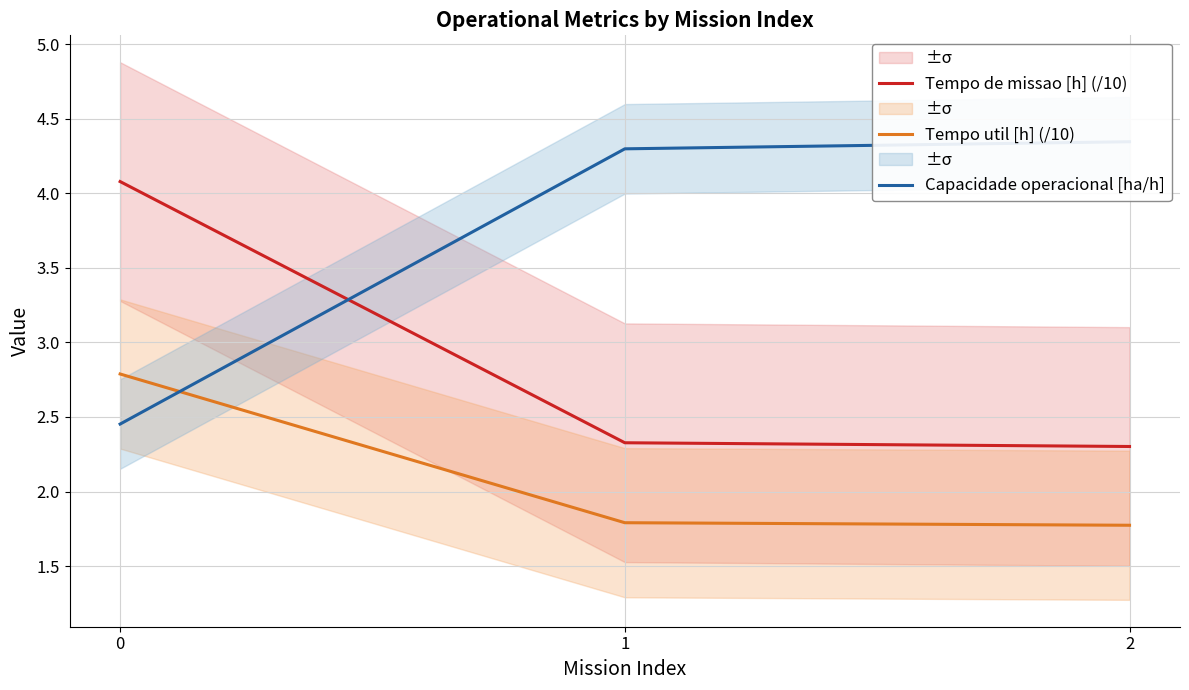

Reading left to right, what are all the values shown in this chart?

Tempo de missao [h] (/10): 4.1	2.3	2.3
Tempo util [h] (/10): 2.8	1.8	1.8
Capacidade operacional [ha/h]: 2.5	4.3	4.3